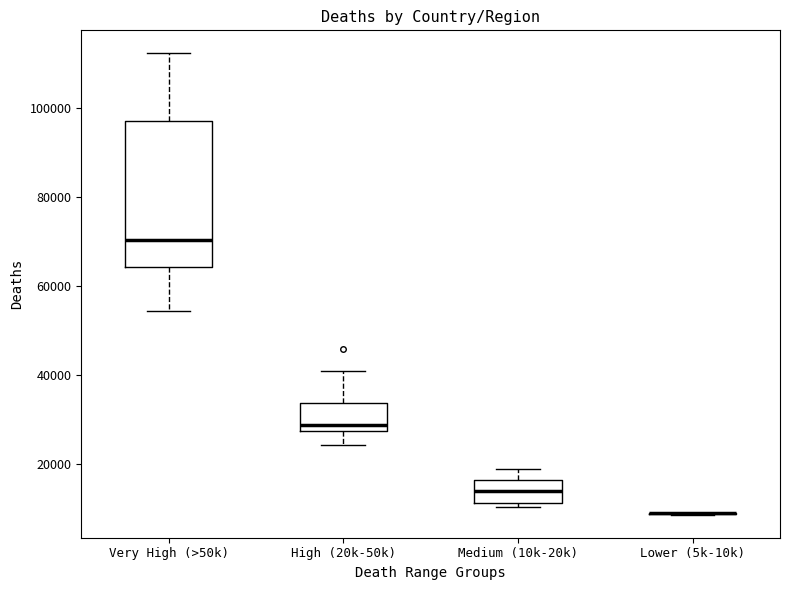

Reading left to right, transcribe this box plot: for each box, give where its median line is, the range the box spans, and where its two whiskers end, as read against the y-axis. The values are not printed on the chart, so give them approximately, as read against the axis.

Very High (>50k): median 70000, box 64000 to 98000, whiskers 54000 to 112000
High (20k-50k): median 28000 (just above the box's lower edge), box 28000 to 34000, whiskers 24000 to 40000
Medium (10k-20k): median 14000, box 12000 to 16000, whiskers 10000 to 18000
Lower (5k-10k): box collapsed to a line at 8000, whiskers 8000 to 10000